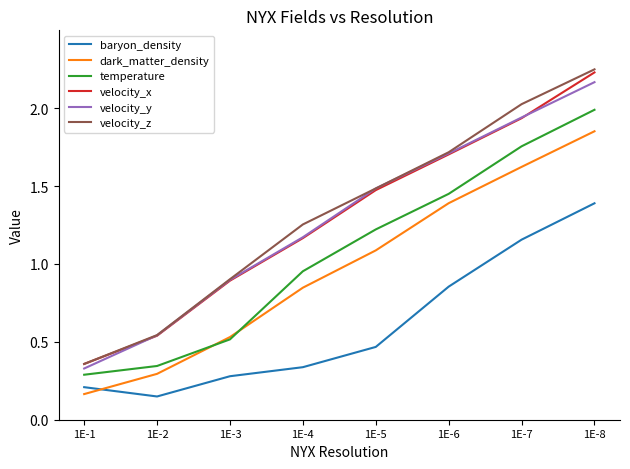

Which series changed the most between 1E-2 and 1E-3?

velocity_z